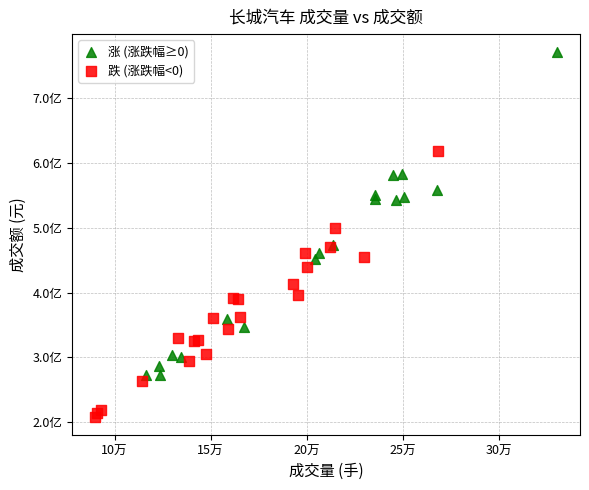

Which series contains the highest Y value?

涨 (涨跌幅≥0)